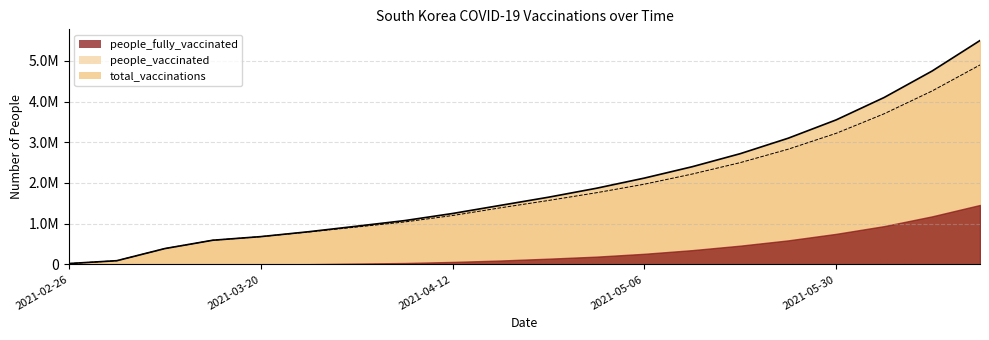

What is the label of the 18th point from the left?

2021-06-07